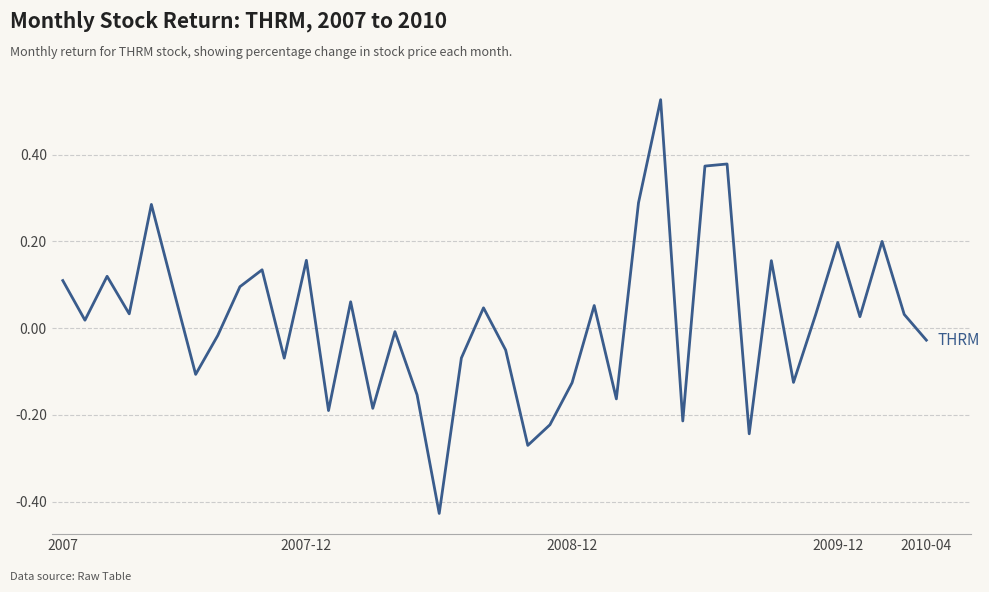

Reading left to right, extract all data points from this chart.

0.1	0.0	0.1	0.0	0.3	0.1	-0.1	-0.0	0.1	0.1	-0.1	0.2	-0.2	0.1	-0.2	-0.0	-0.2	-0.4	-0.1	0.0	-0.1	-0.3	-0.2	-0.1	0.1	-0.2	0.3	0.5	-0.2	0.4	0.4	-0.2	0.2	-0.1	0.0	0.2	0.0	0.2	0.0	-0.0